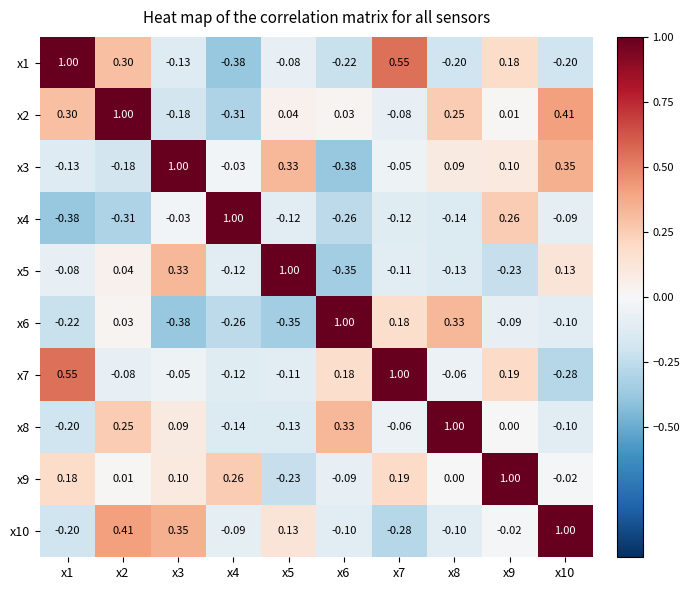

How many data points in x6 are less than 0?

6